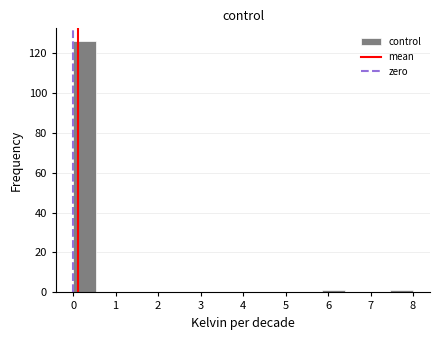

What is the height of the bar covering 0.0 to 0.5 on the x-axis? Neither the bar edges nor the heights are printed on the chart, so give them approximately, as read against the axes.

126